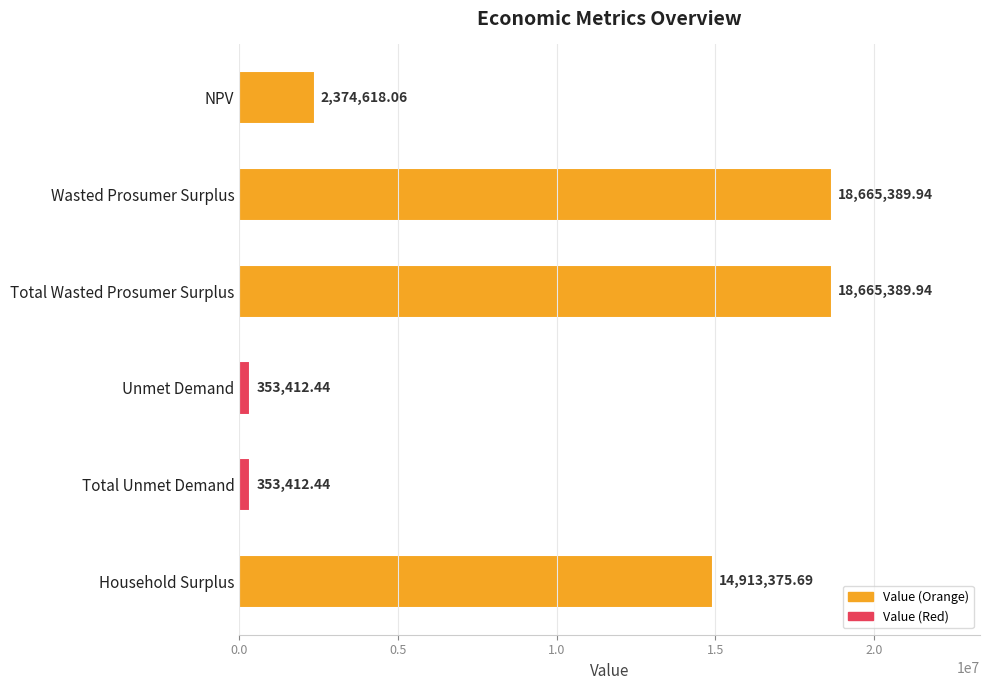

What is the label of the 6th bar from the top?

Household Surplus